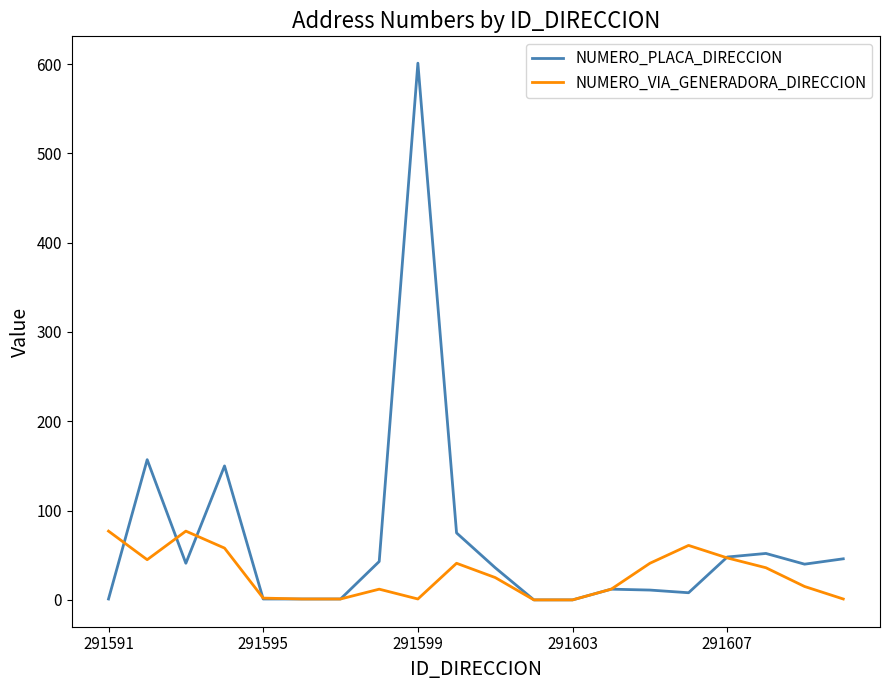

Count the number of data series in this chart.

2